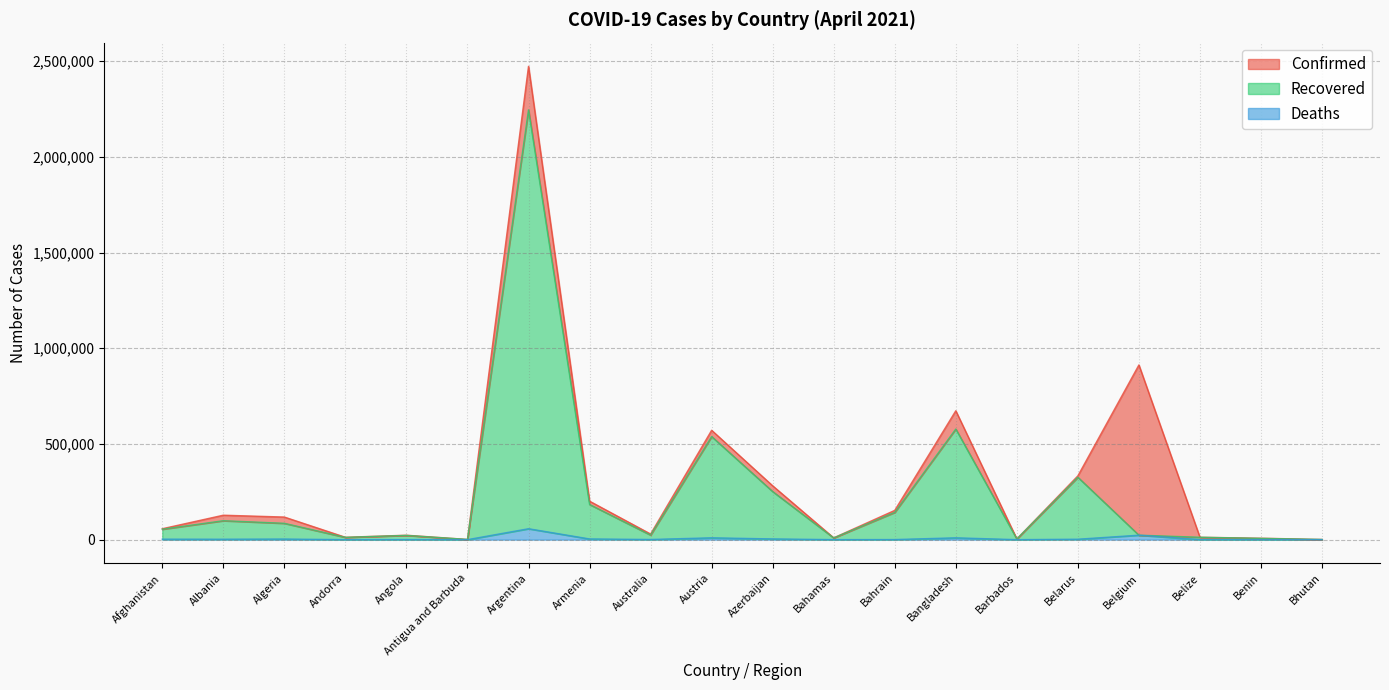

List the series in order of their peak value, lowest first.

Deaths, Recovered, Confirmed